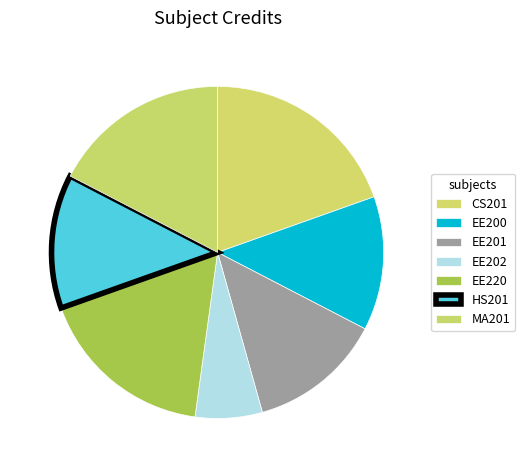

How many slices are in this pie chart?

7